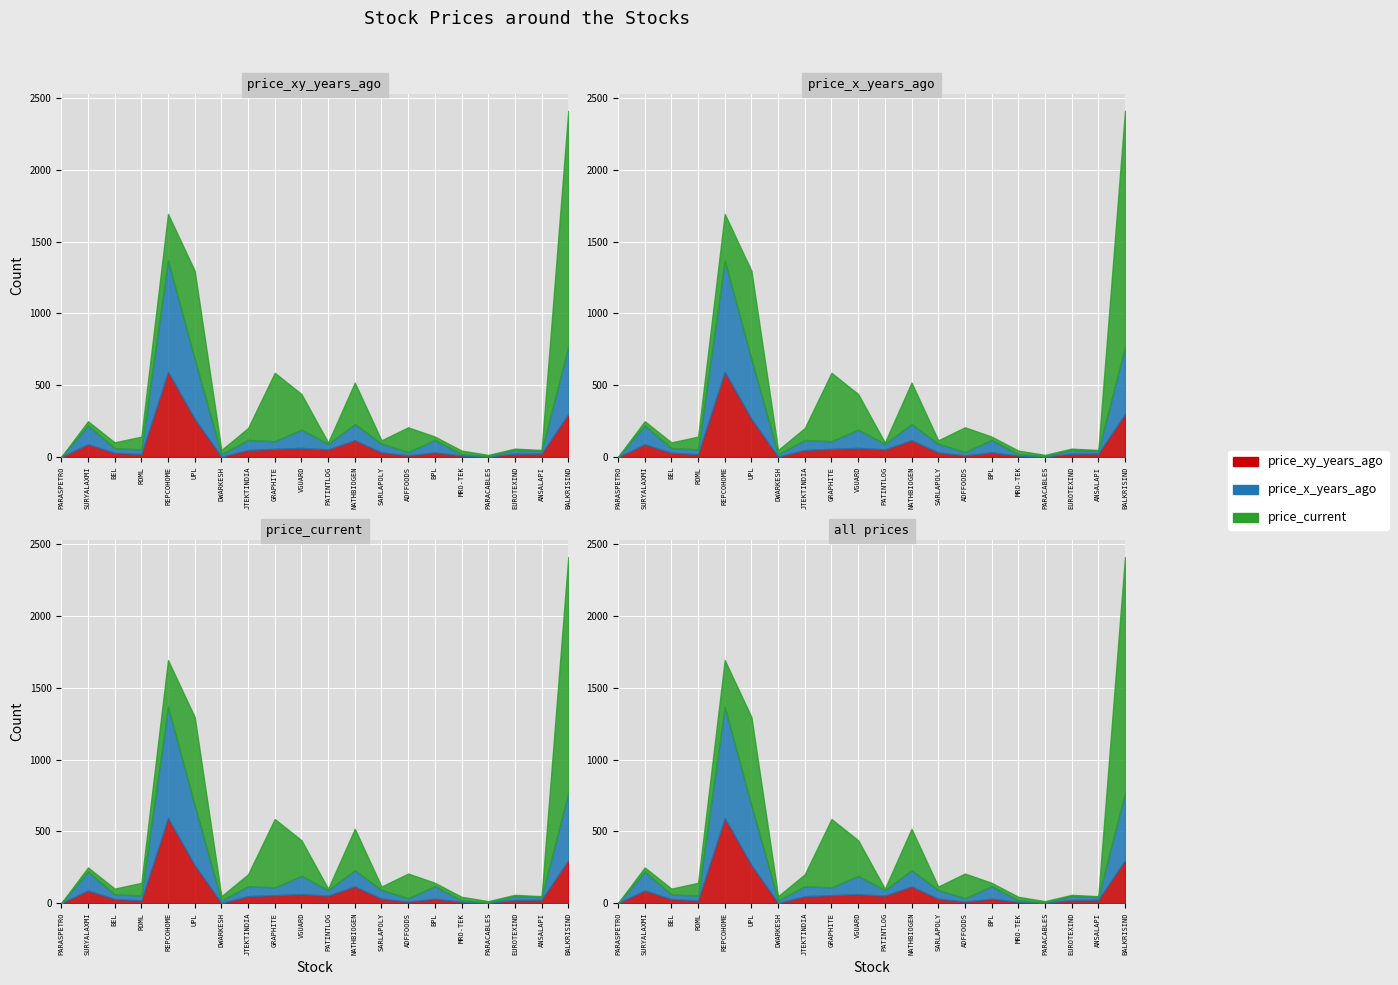

The value of price_x_years_ago at NATHBIOGEN is 112.4. True or false?

True